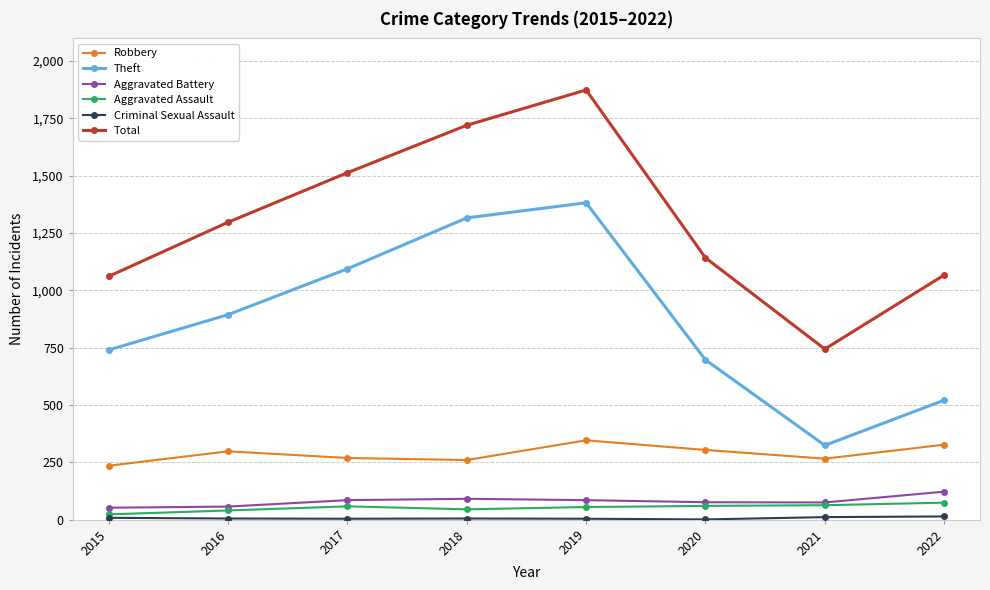

What is the approximate value of Robbery at 2017, to the nearest 5?

270